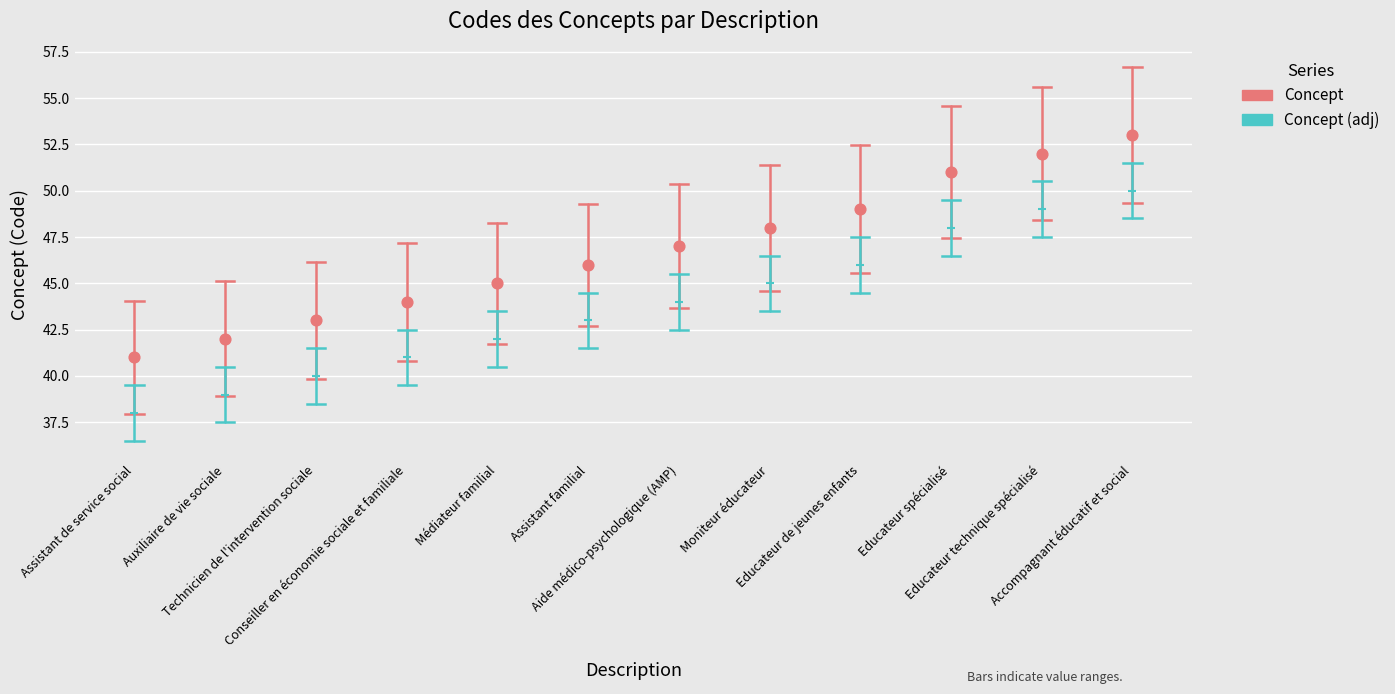

Is the value of Concept at Assistant de service social greater than the value of Concept (adj) at Assistant de service social?

Yes